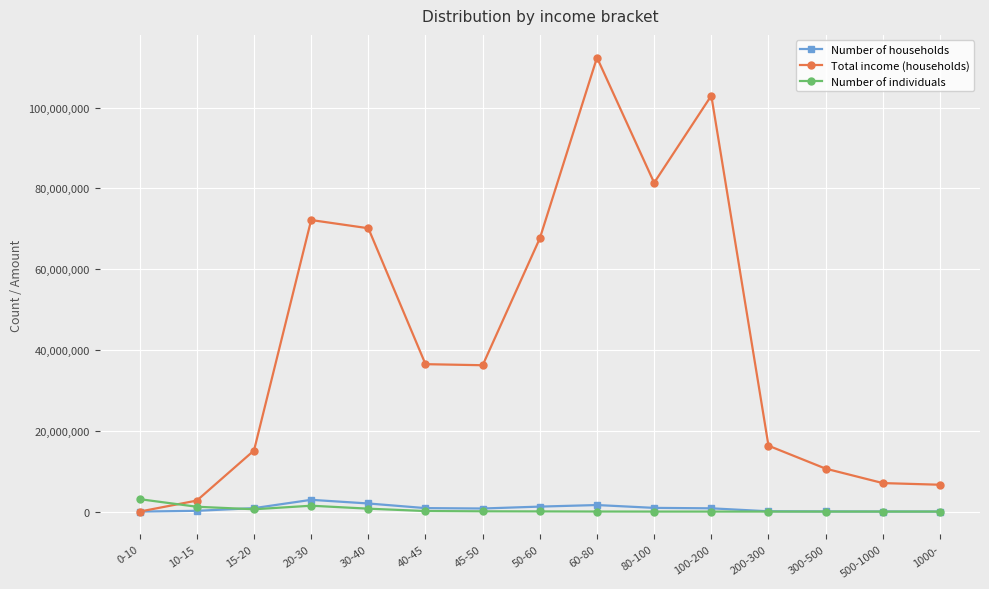

How many values in the Number of individuals series are below 40238?

7